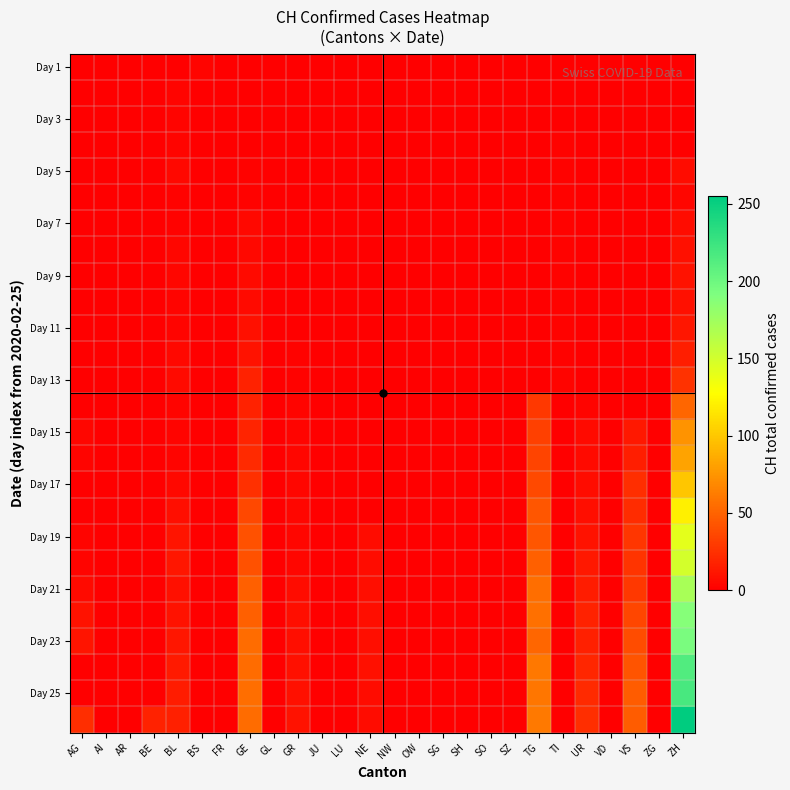

Which has a higher value, JU or AI?

JU